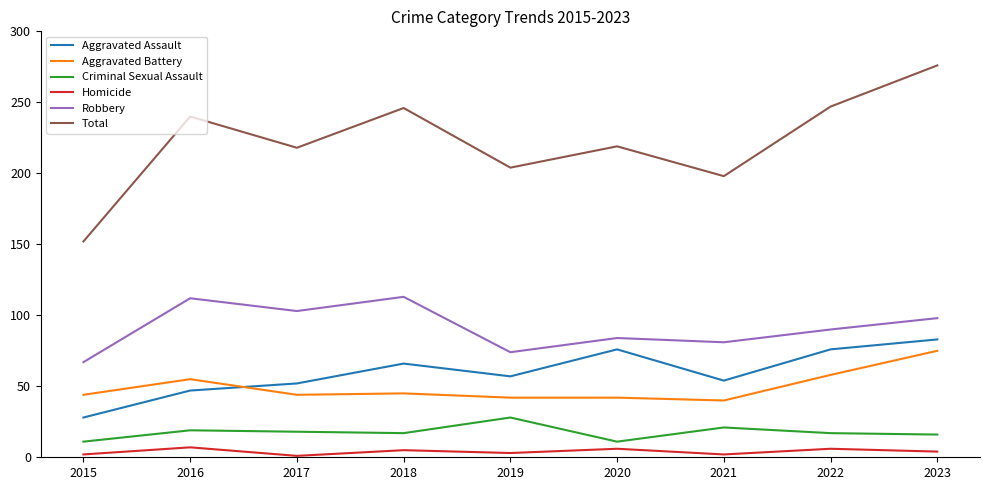

Which series changed the most between 2015 and 2020?

Total